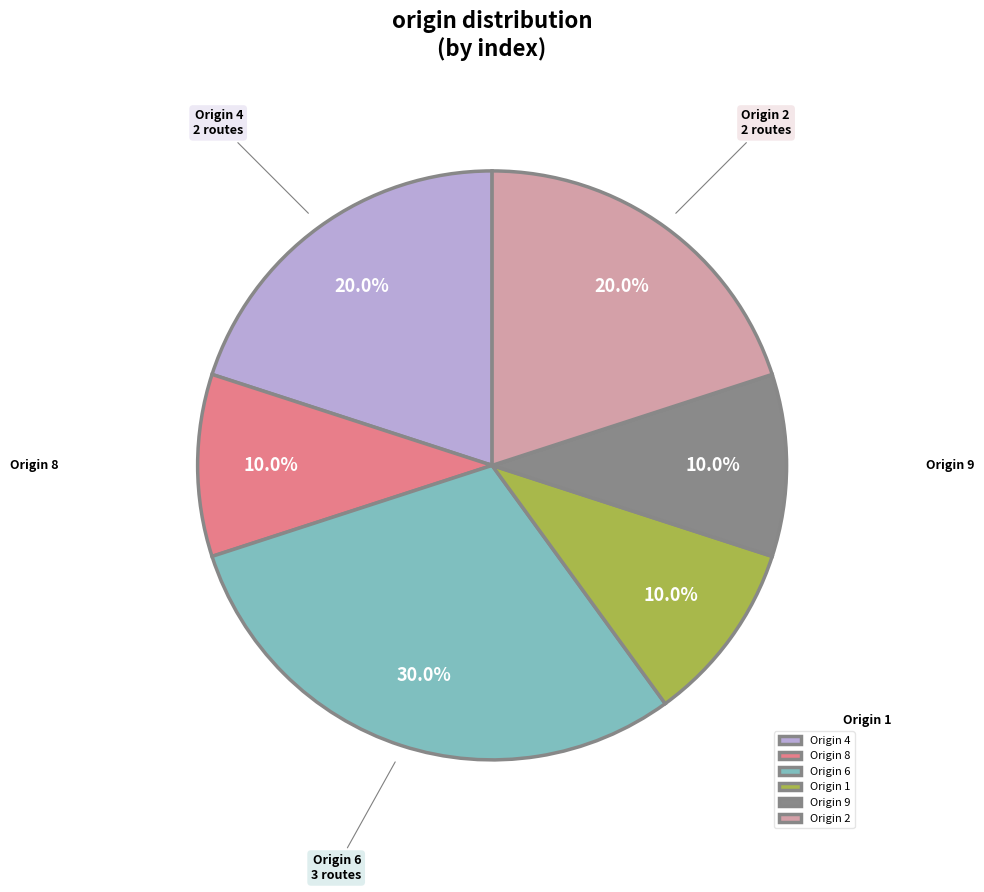

To the nearest percent, what is the average slice percentage?

17%